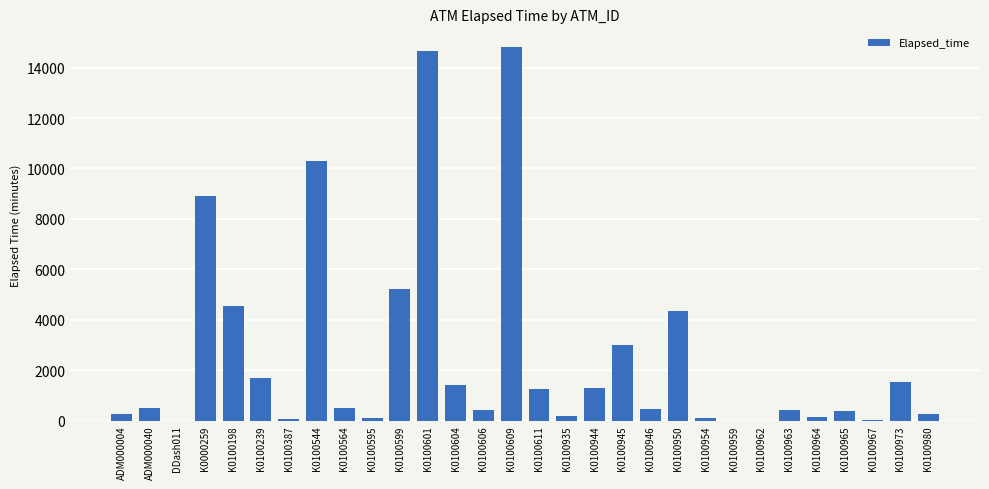

At which label is the value closest to 7410?

K0000259